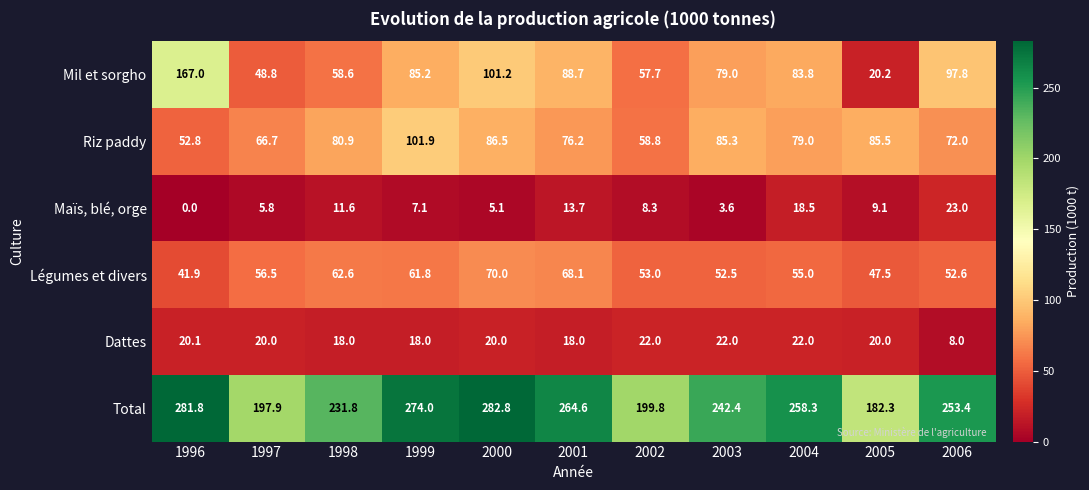

Which series changed the most between 2000 and 2005?

Total